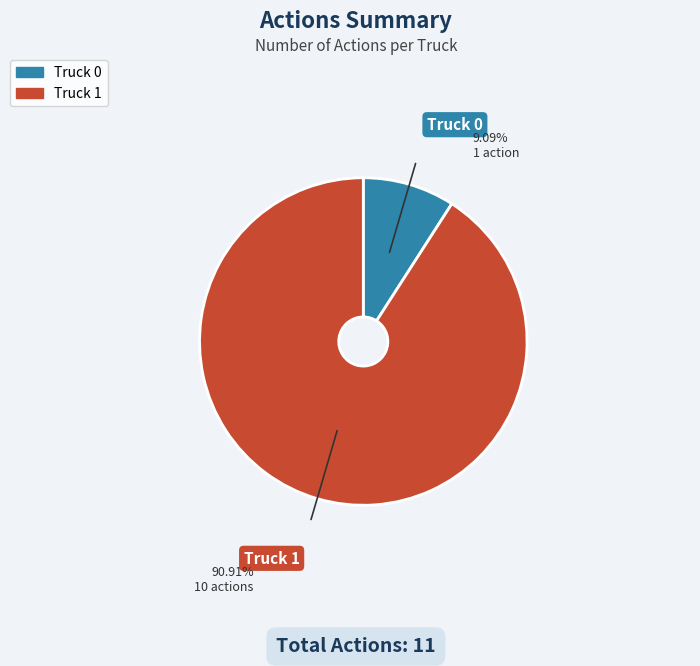

Combined, do Truck 0 and Truck 1 account for over 50%?

Yes